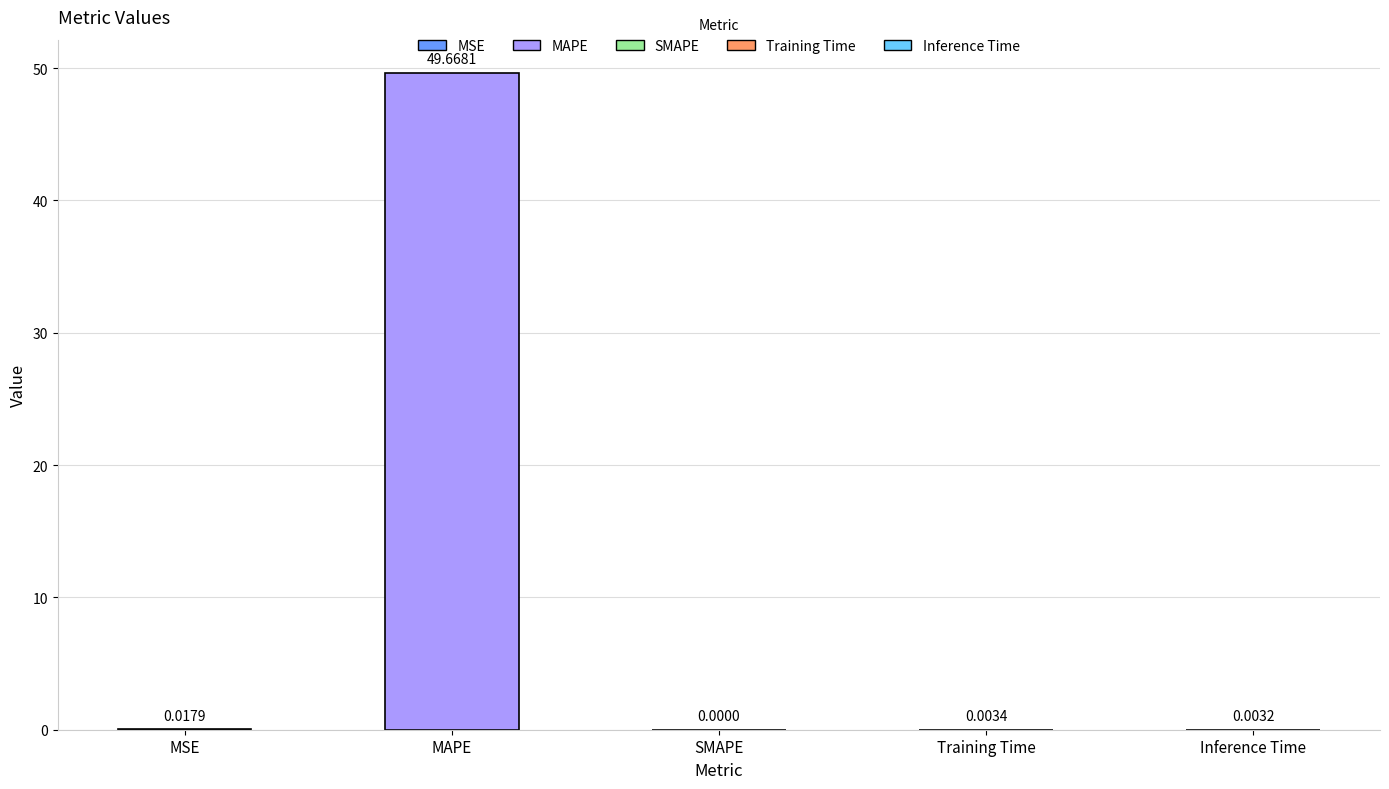

List the labels in order of value, smallest first.

SMAPE, Inference Time, Training Time, MSE, MAPE